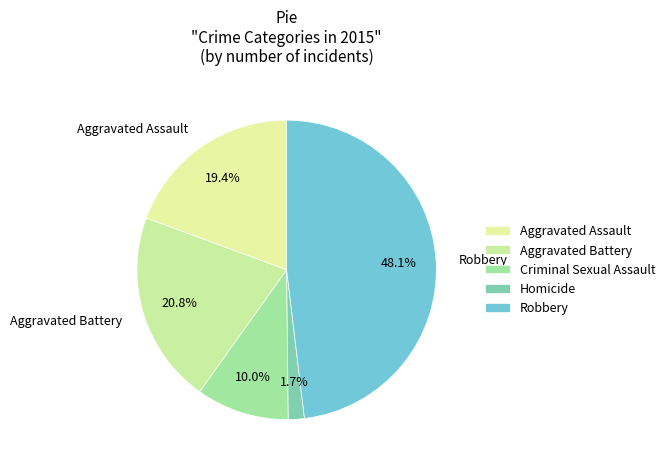

To the nearest percent, what portion does Aggravated Assault represent?

19%